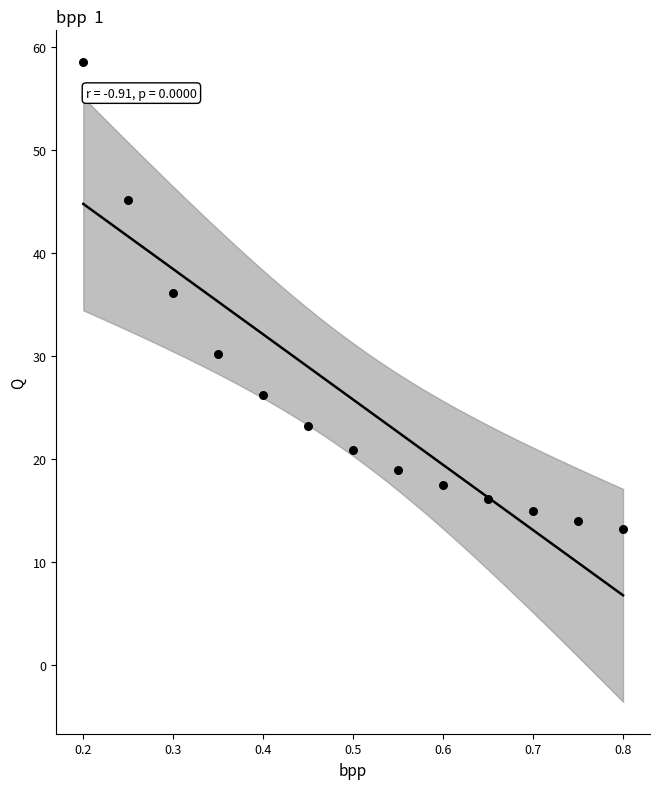

What Y value in the scatter plot is closest to 35?

36.1